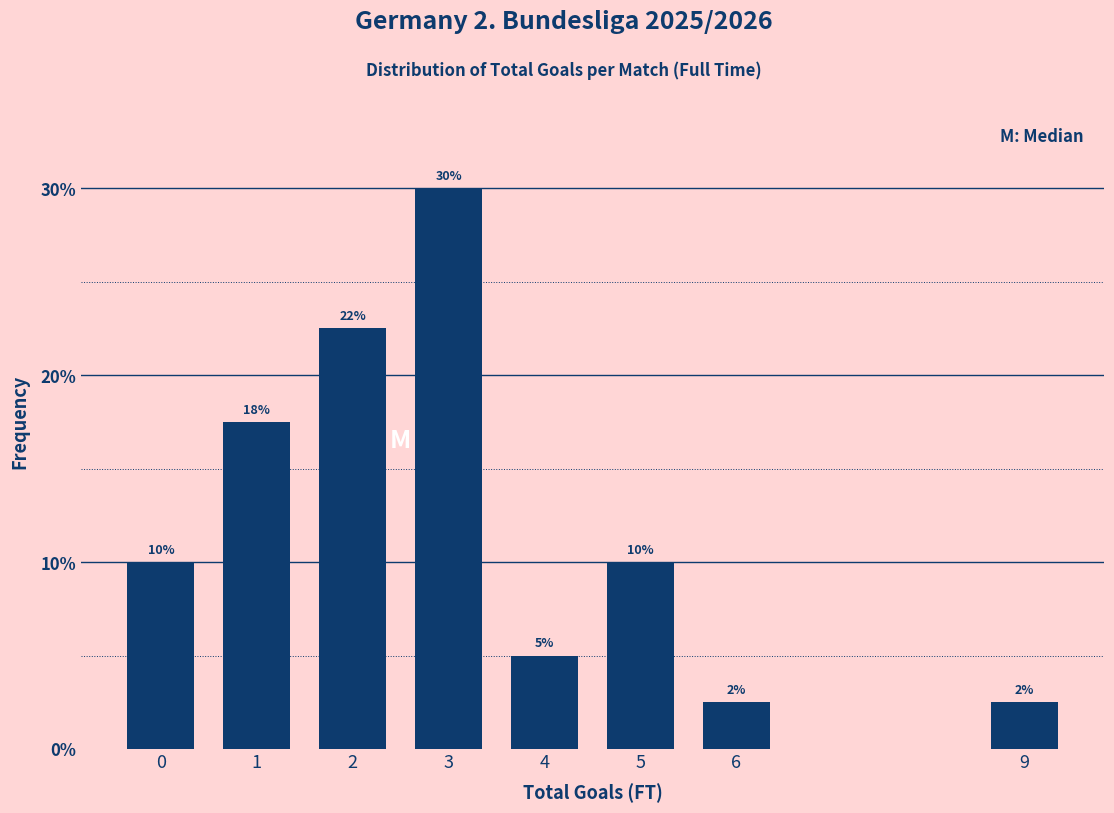

What is the value of the 5th bar from the left?

5.0